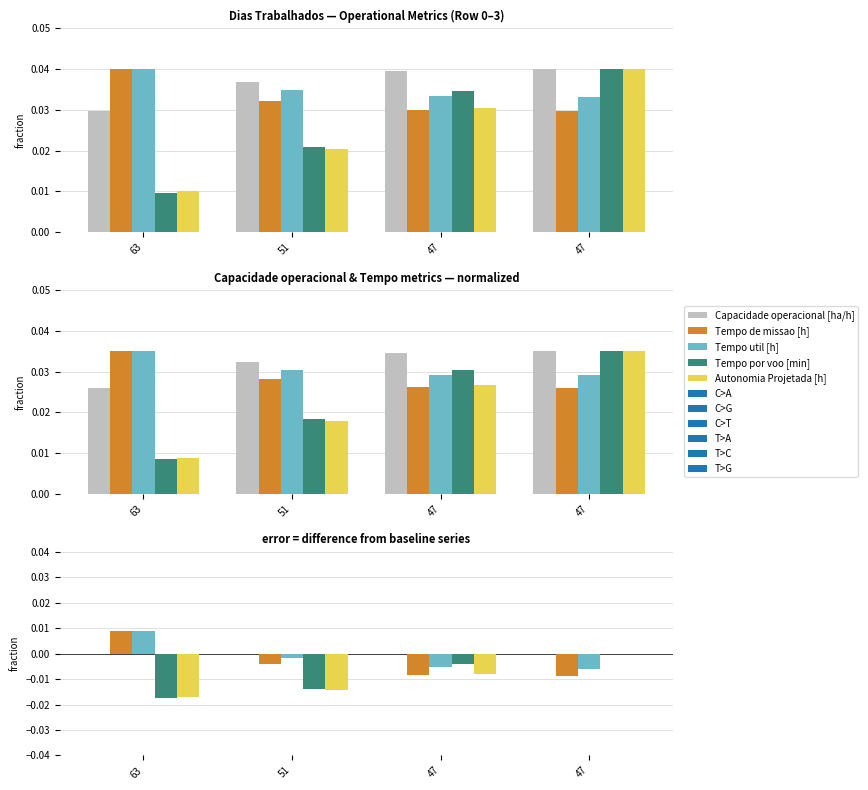

The Autonomia Projetada [h] series shows -0.0 at 47. True or false?

False